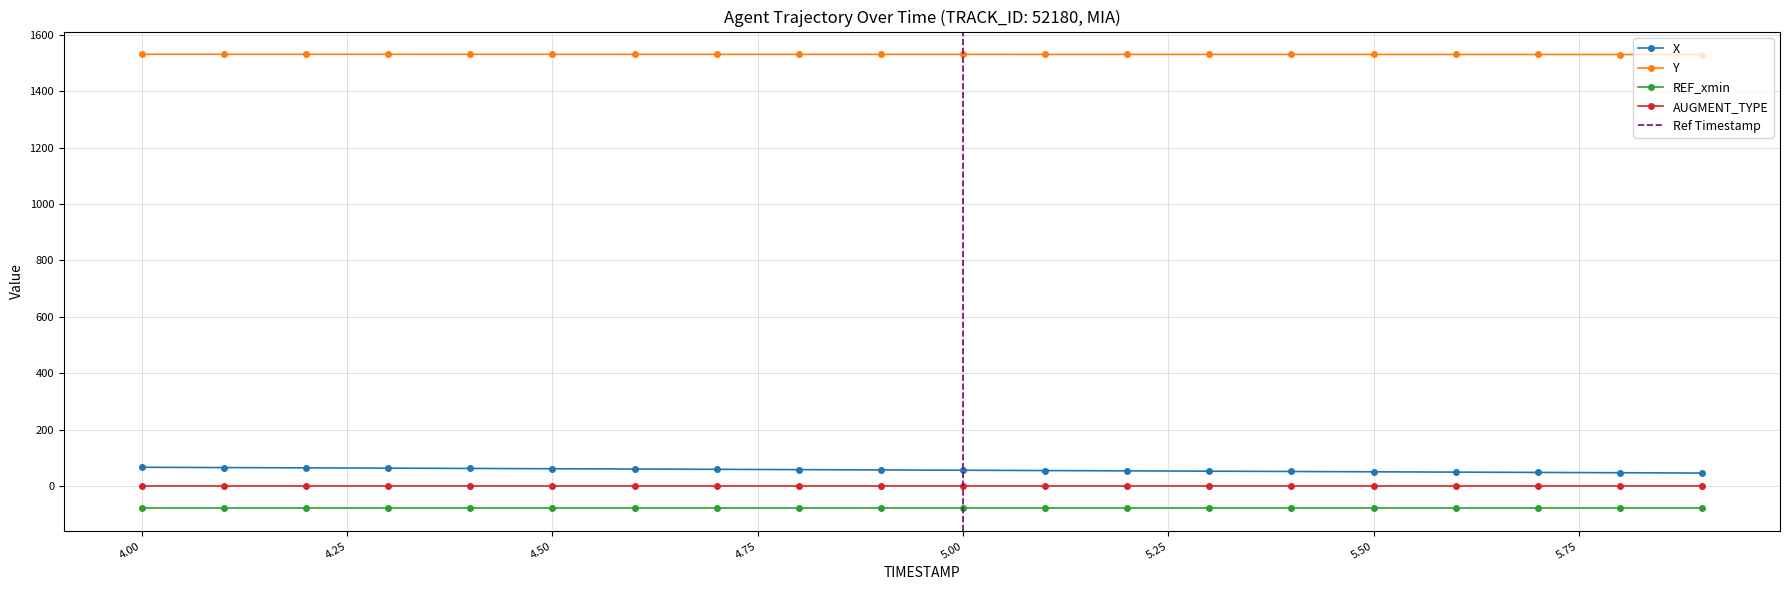

True or false: Y and X cross at least once.

False